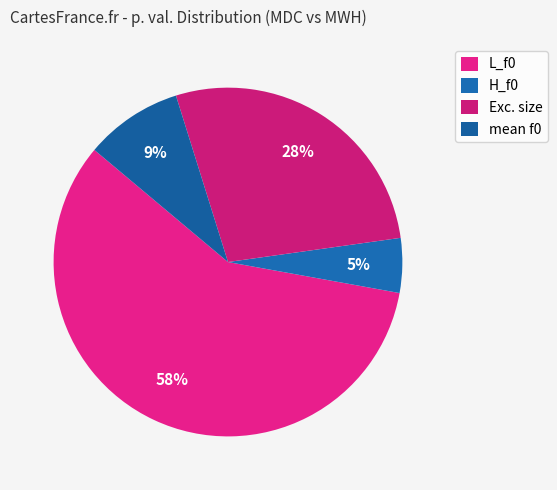

Is it true that mean f0 is 9% of the pie?

True